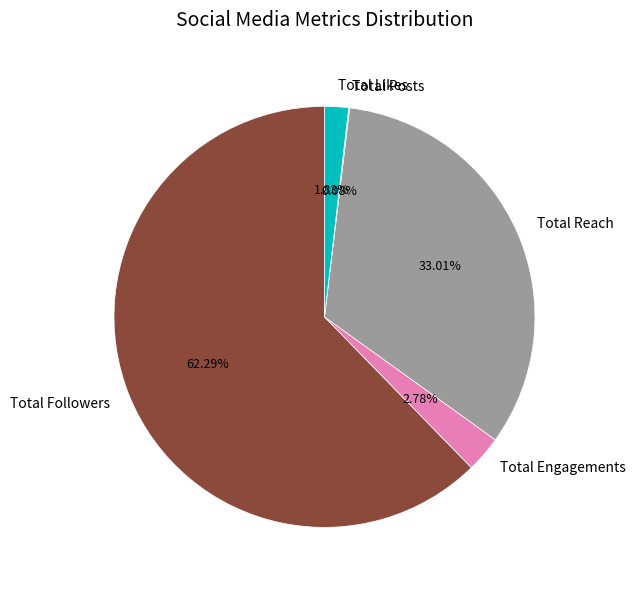

True or false: Total Likes accounts for 9% of the total.

False